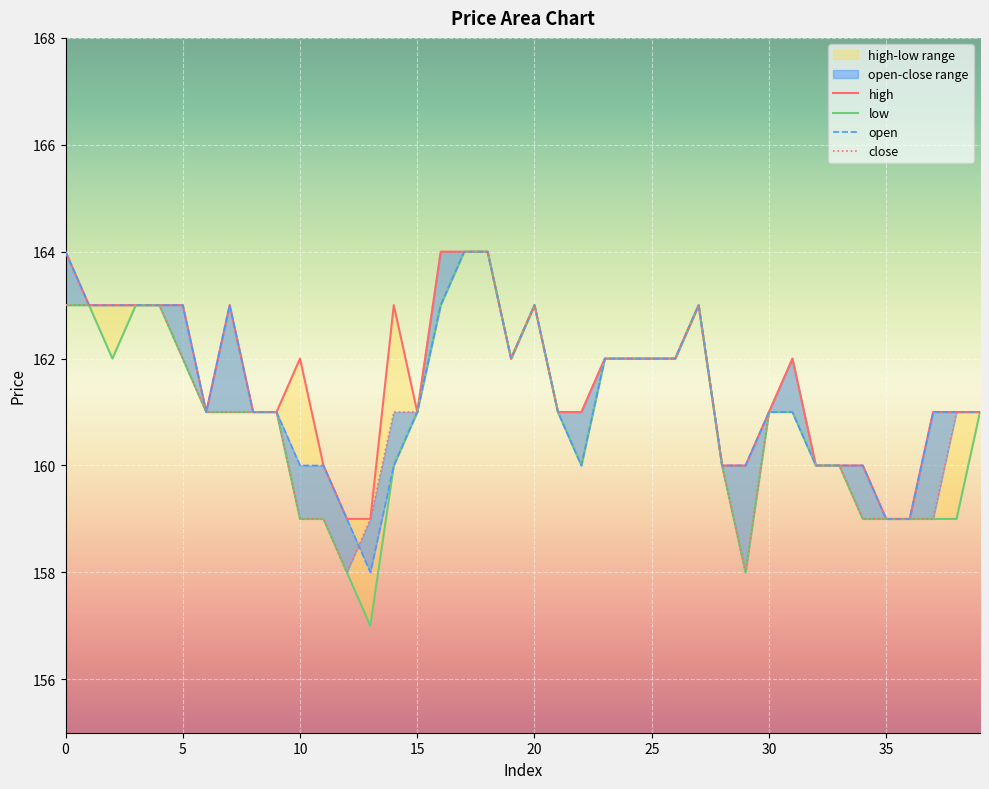

The value of open at 30 is 241. True or false?

False